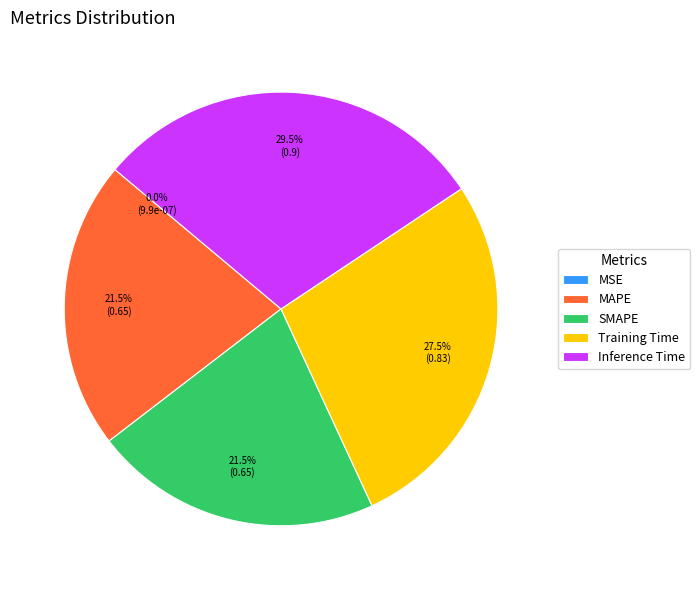

What is the largest slice in the pie chart?

Inference Time